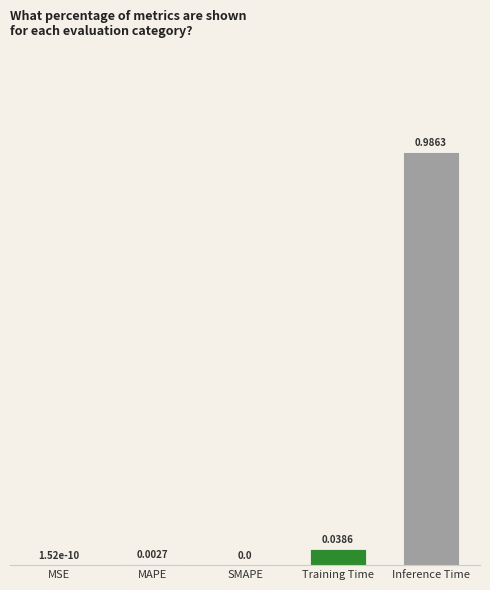

What is the change in value from MAPE to Inference Time?

+1.0